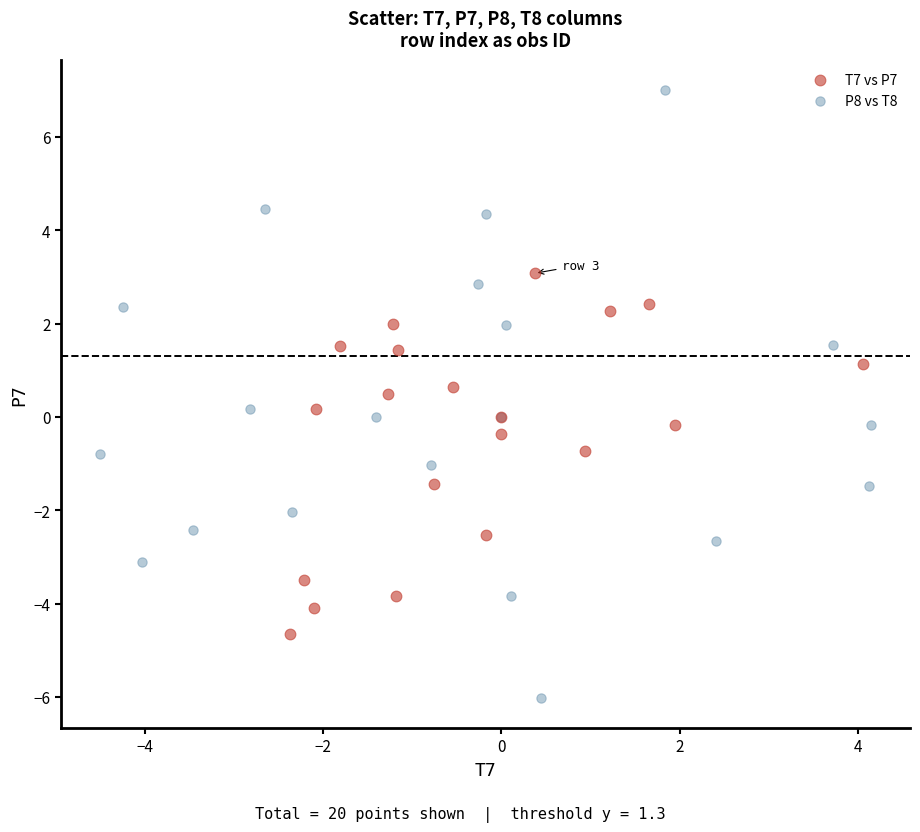

Which series has the largest Y range (max minus min)?

P8 vs T8